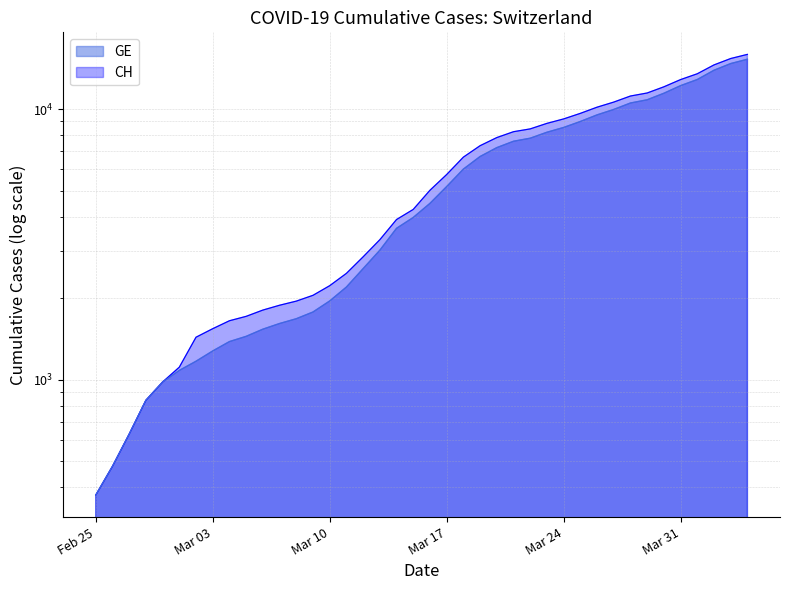

True or false: GE has more than 0 interior local peaks.

False